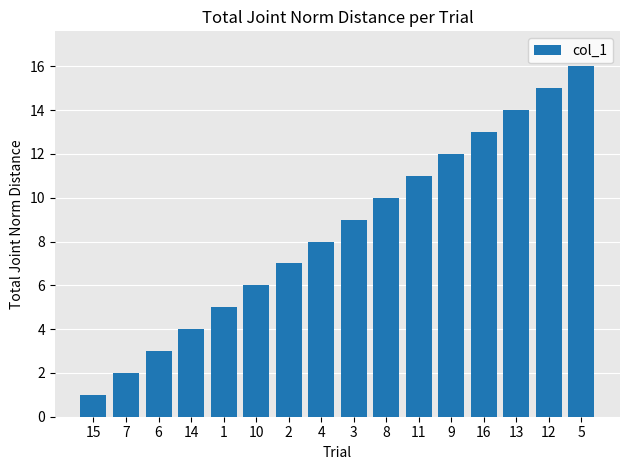

True or false: the data shows 8 at 4.

True